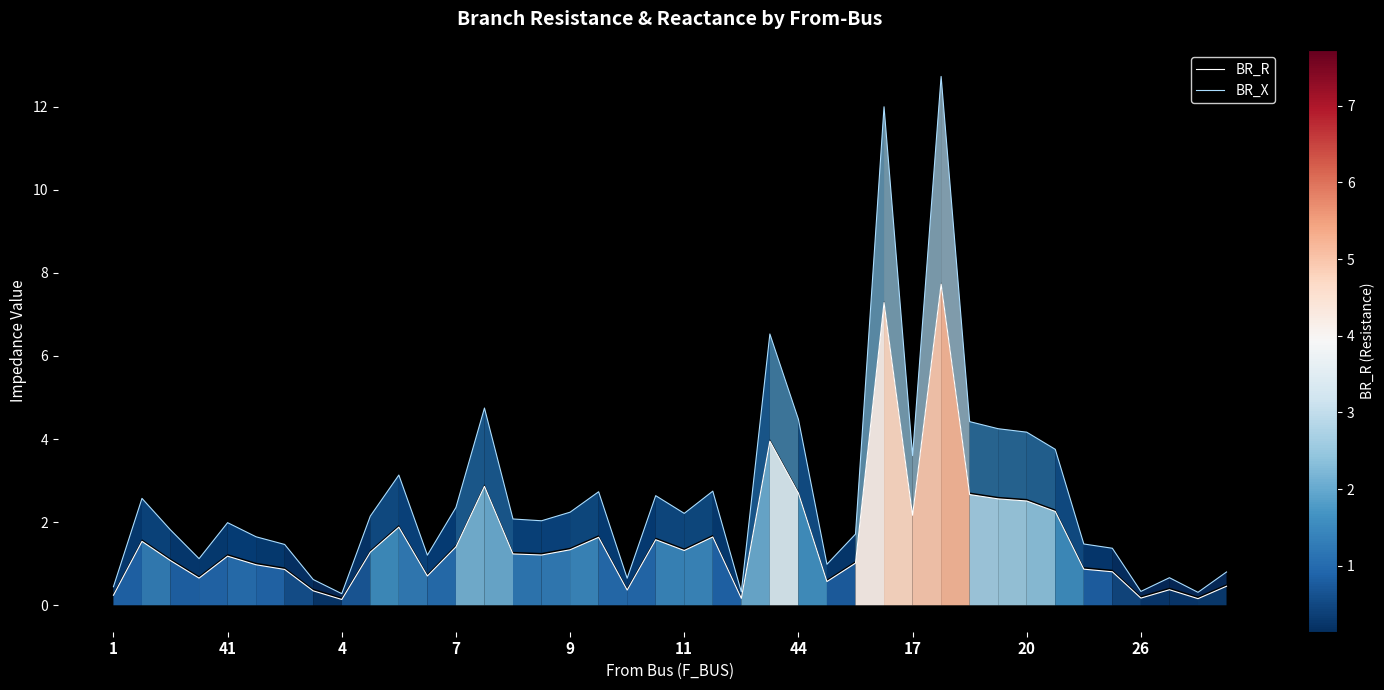

What is the maximum value shown in the chart?

12.7